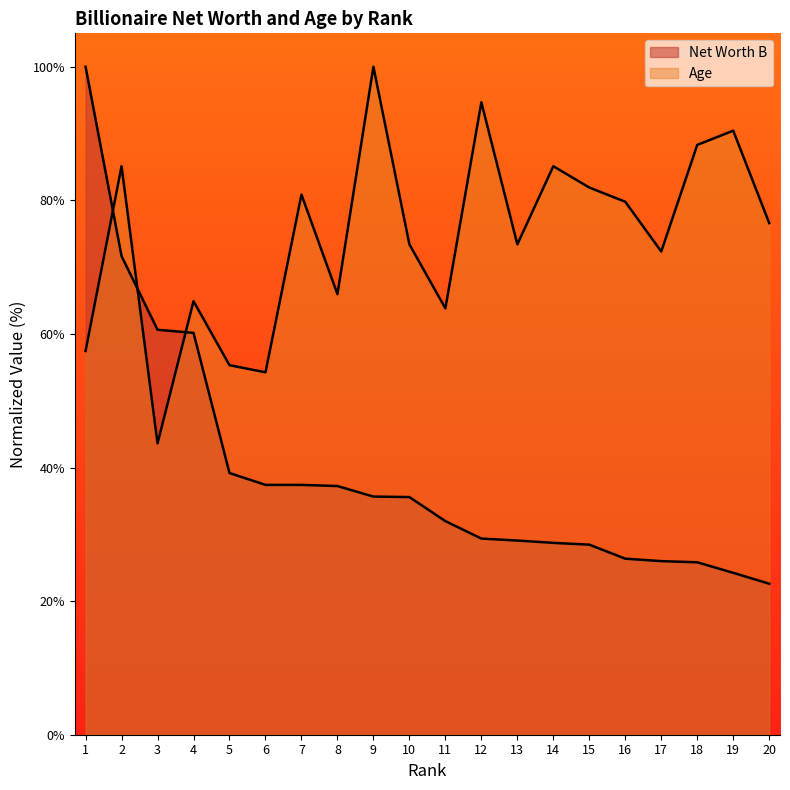

Where is the first local maximum for Age?

2